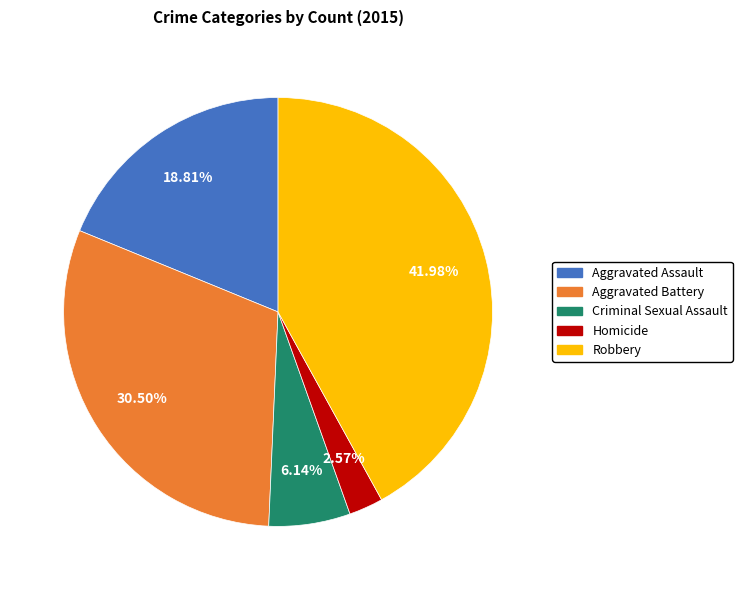

What is the largest slice in the pie chart?

Robbery